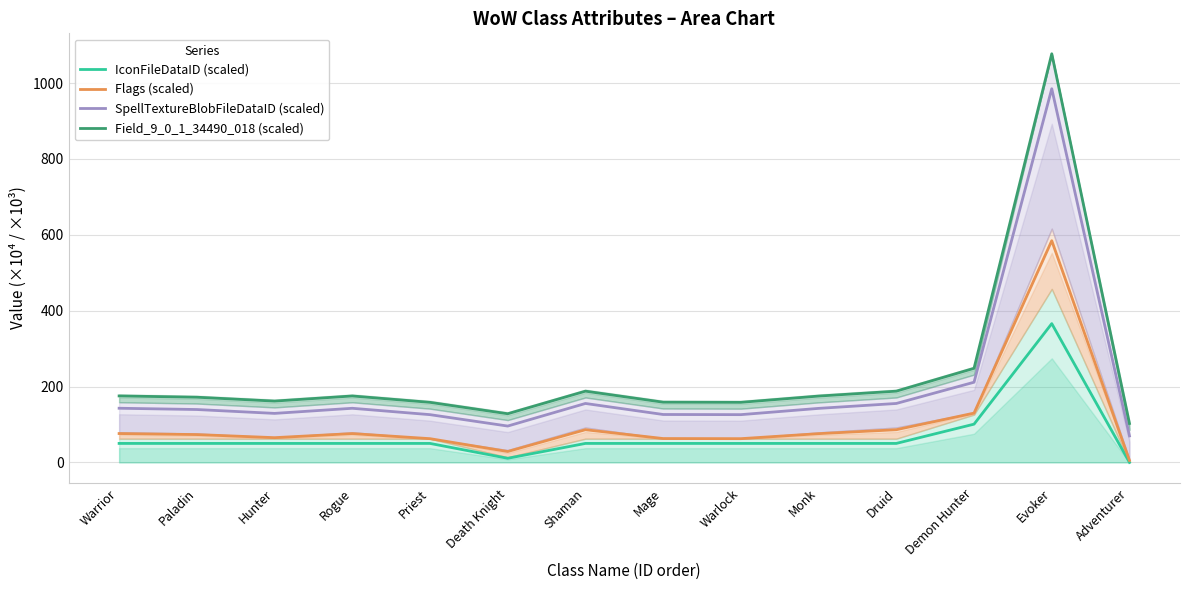

Is it true that SpellTextureBlobFileDataID (scaled) equals 69.9 at Adventurer?

True